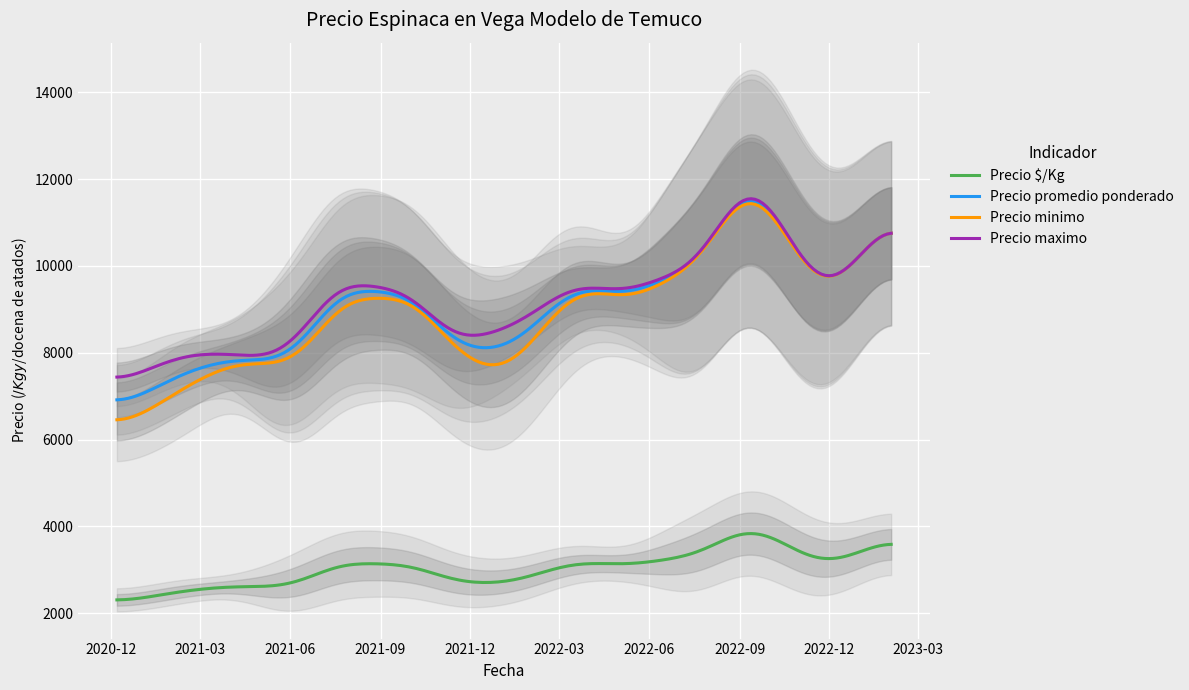

What is the sum of the Precio maximo values at 31 and 9?

20000